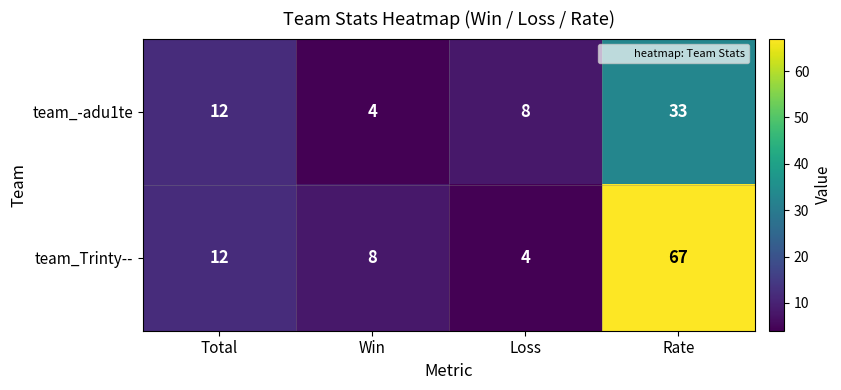

Which series has the largest total across all categories?

team_Trinty--